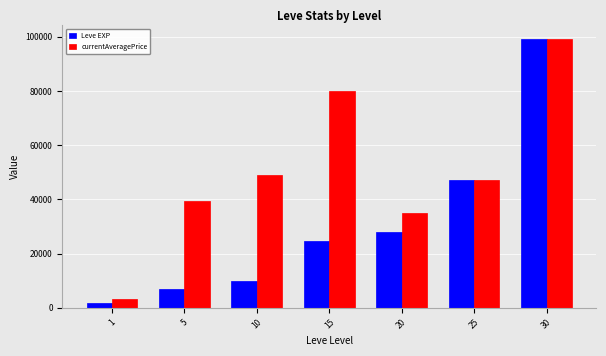

What is the maximum value shown in the chart?

99220